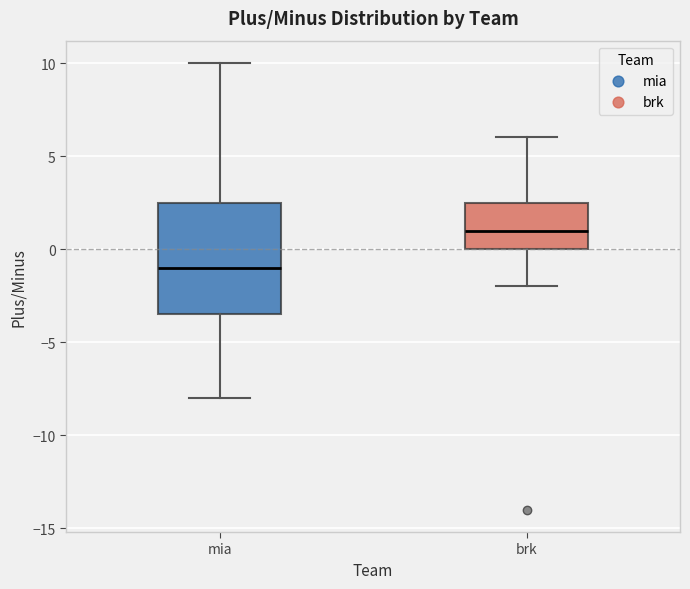

Where does the upper whisker of the box for brk end on the y-axis? The values are not printed on the chart, so give them approximately, as read against the axis.

6.0